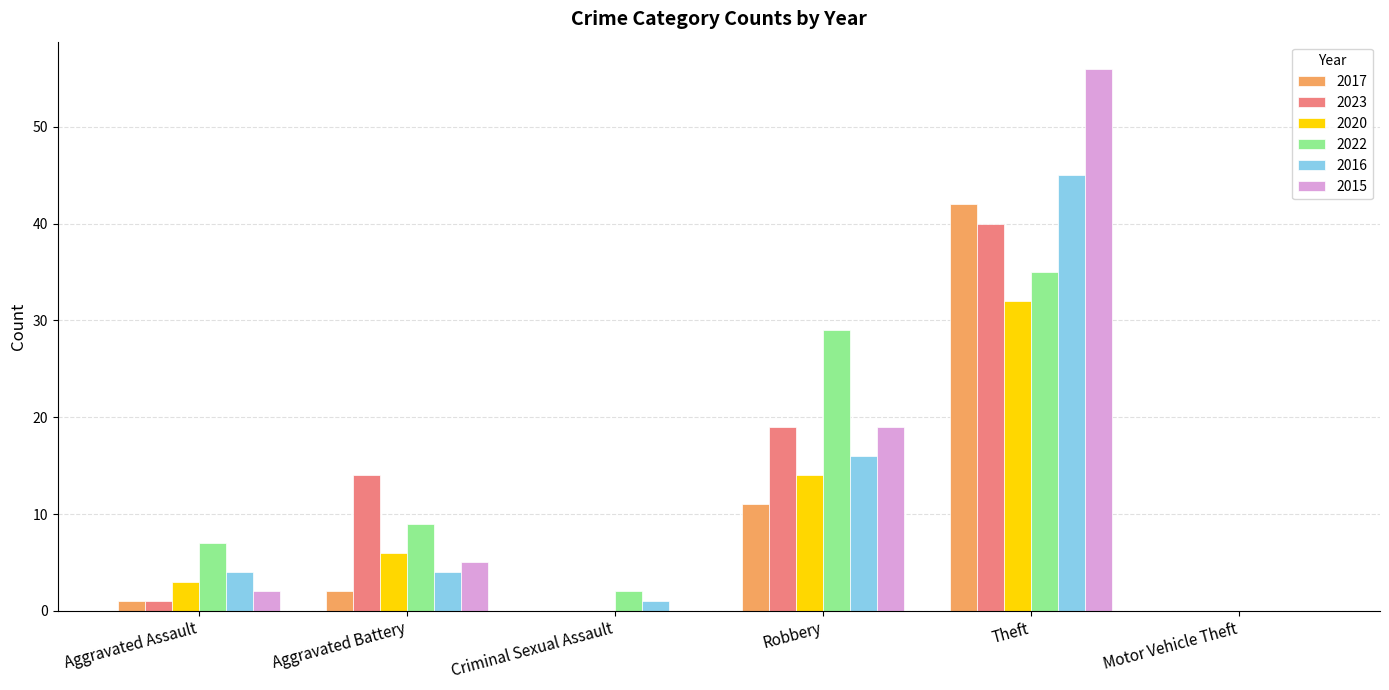

What is the average value of the 2017 series?

9